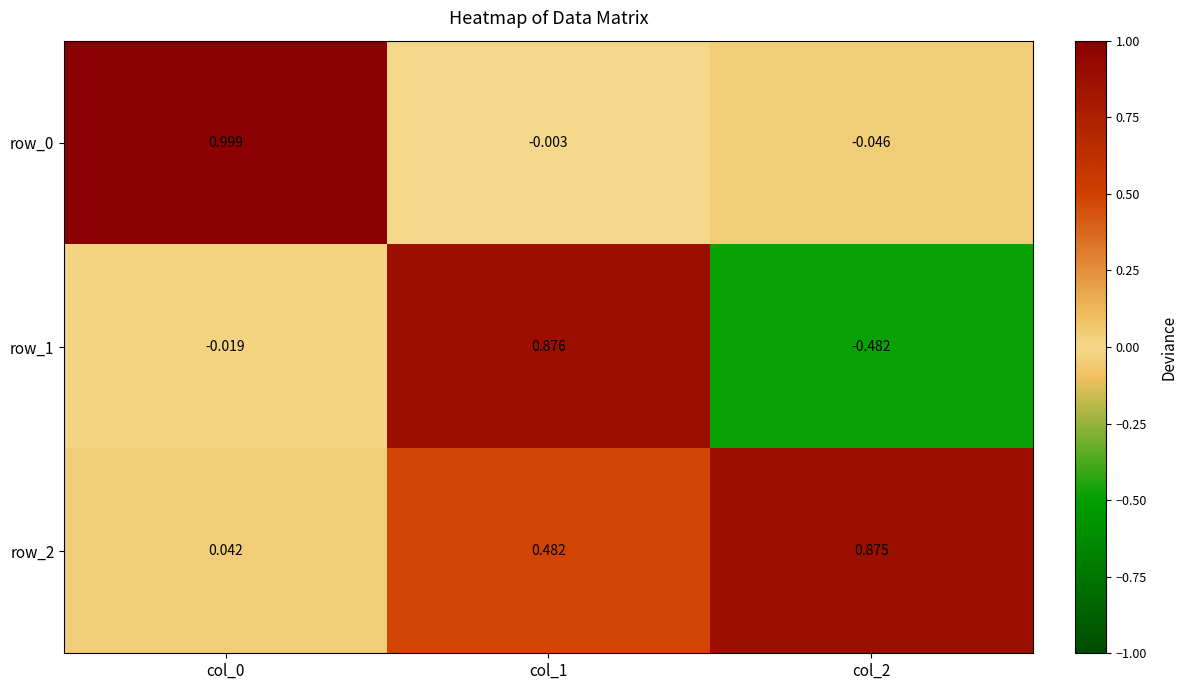

Is the value of row_2 at col_0 greater than the value of row_1 at col_2?

Yes